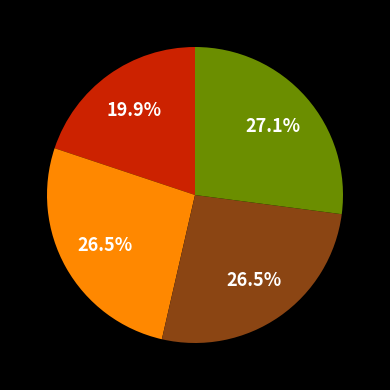

Is there any slice that represents more than half of the pie?

No